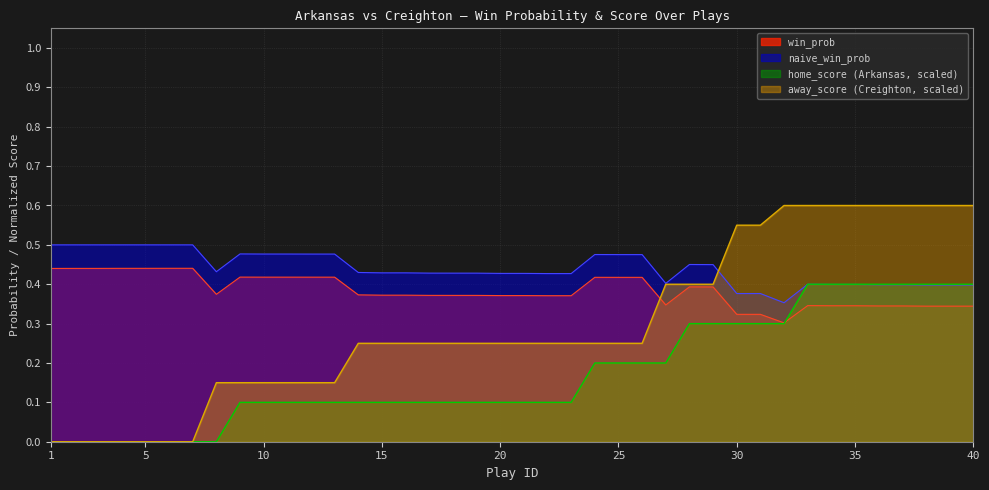

At how many categories does at least one series exceed 0?

40